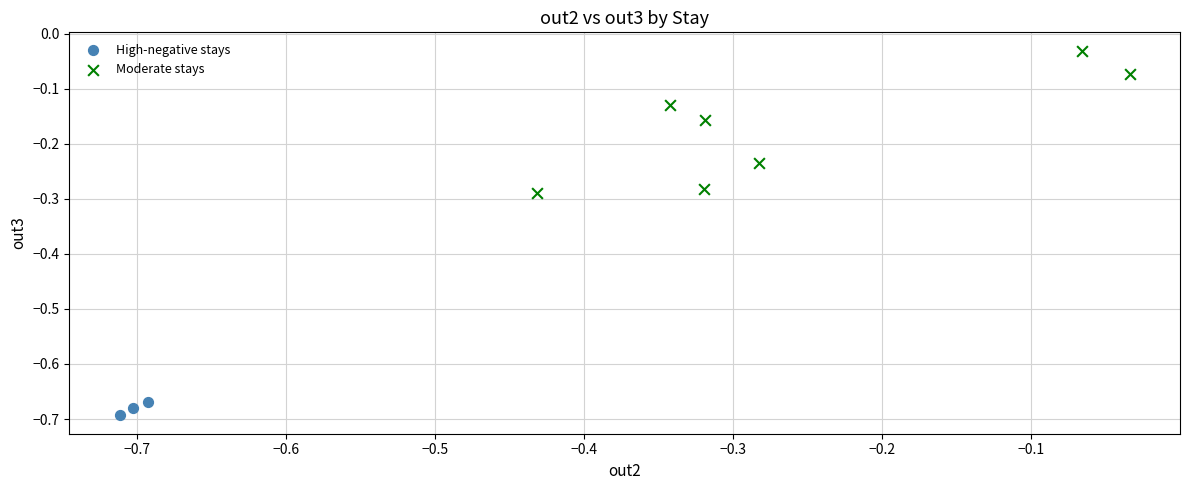

Which series has the widest spread of Y values?

Moderate stays